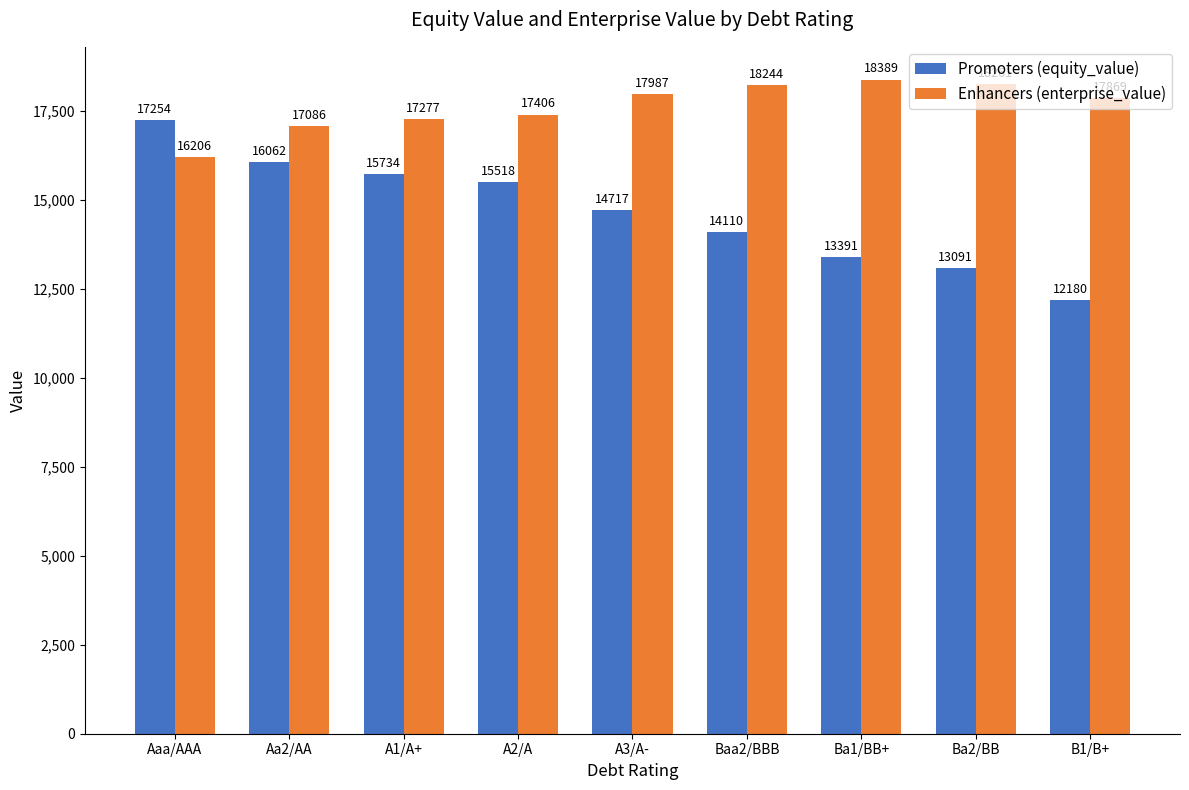

Which series has the largest total across all categories?

Enhancers (enterprise_value)